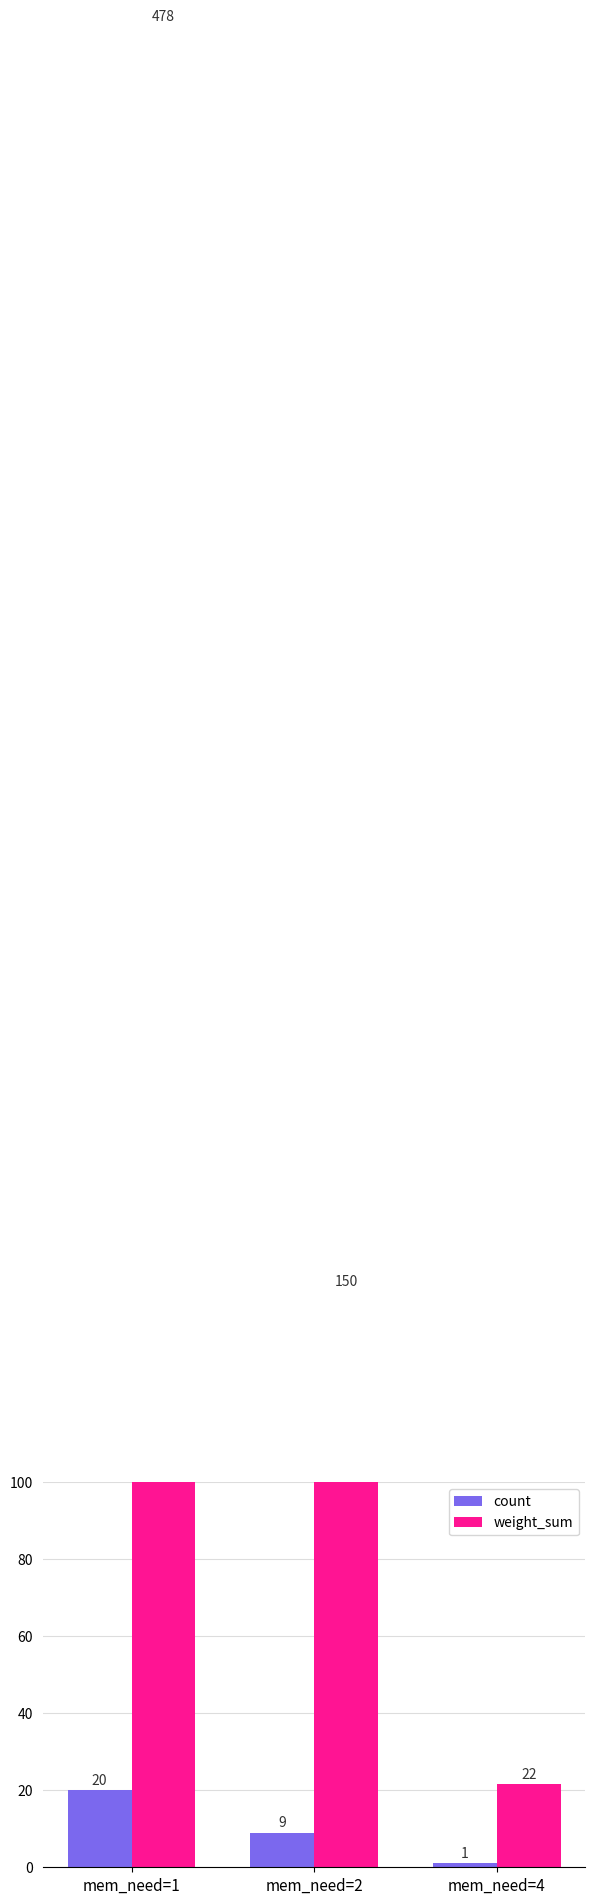

How many groups of bars are there?

3